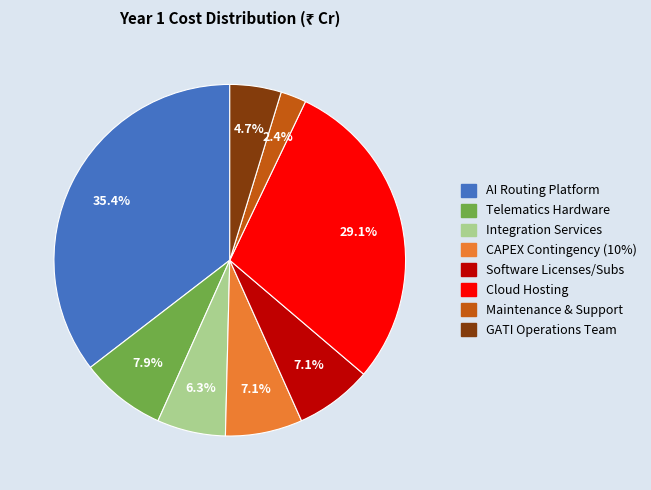

What is the ratio of the value at AI Routing Platform to the value at CAPEX Contingency (10%)?

5.0